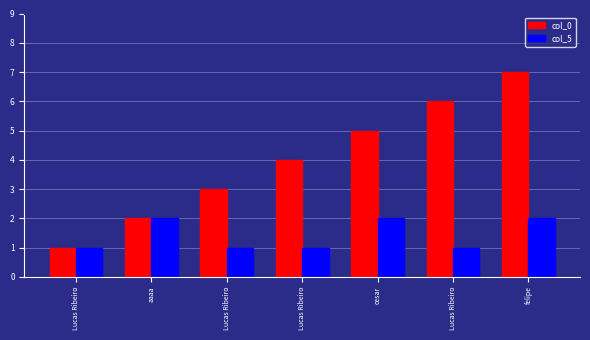

How many series are shown in this chart?

2